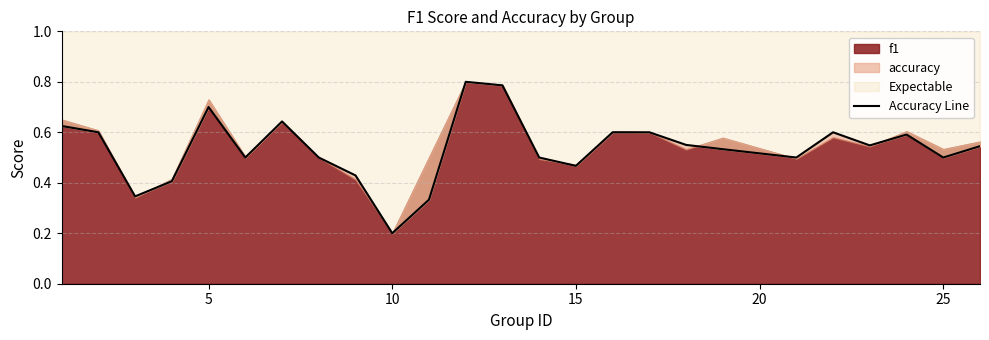

What is the average value?

0.5